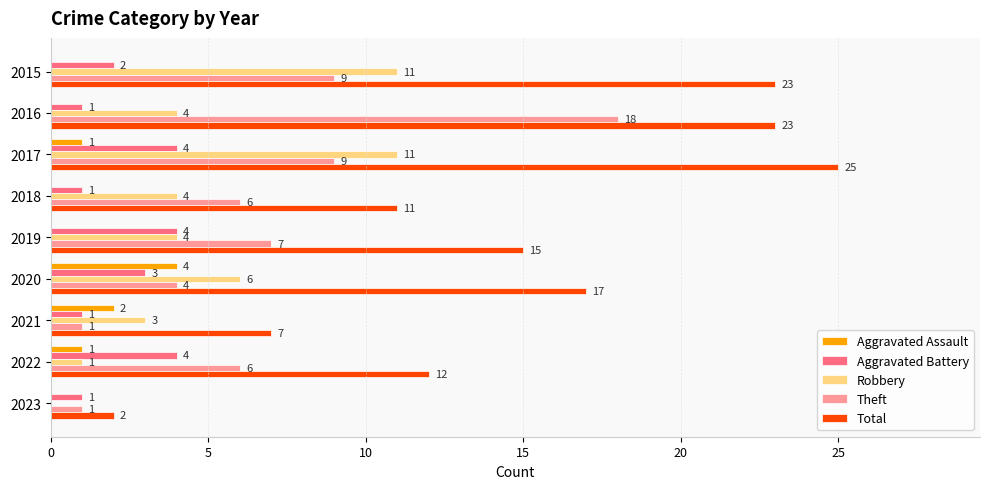

What is the sum of all Robbery values?

44